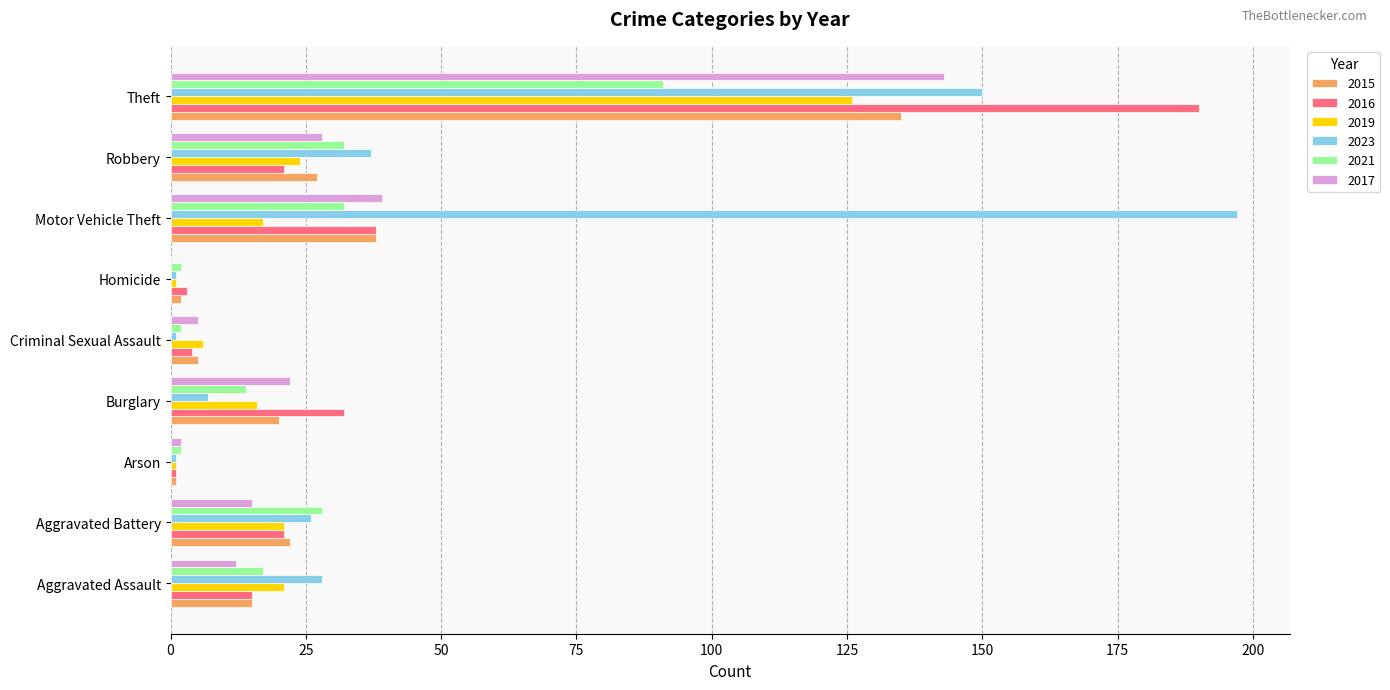

How many categories are shown in the chart?

9